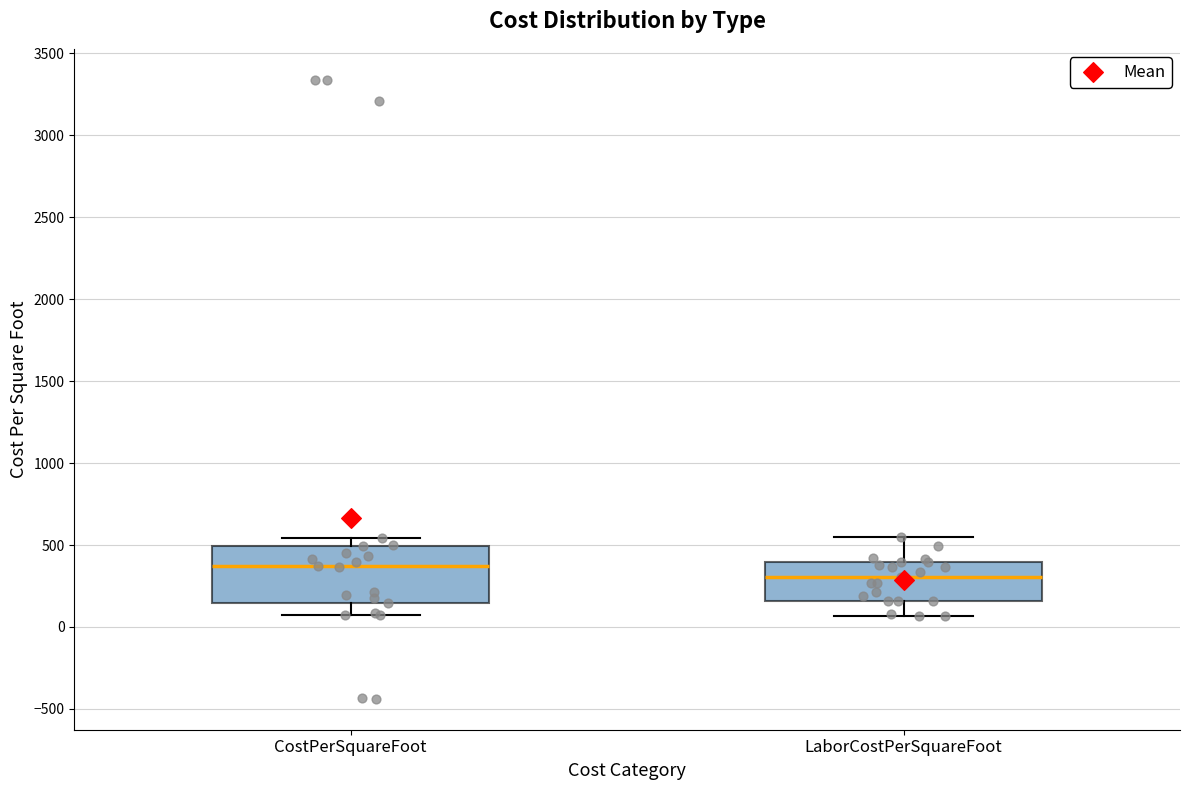

Reading left to right, read every box against the y-axis: the position of its median line, the range the box covers, and the ends of its whiskers. The values are not printed on the chart, so give them approximately, as read against the axis.

CostPerSquareFoot: median 350, box 150 to 500, whiskers 50 to 550
LaborCostPerSquareFoot: median 300, box 150 to 400, whiskers 50 to 550